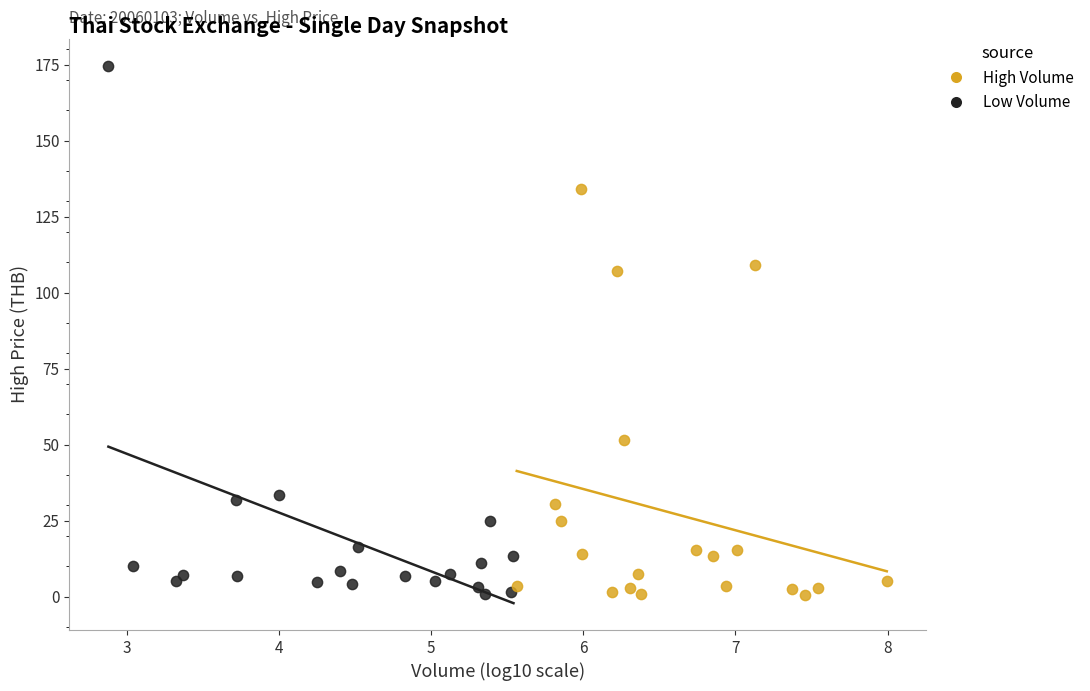

Which series has the largest Y range (max minus min)?

Low Volume